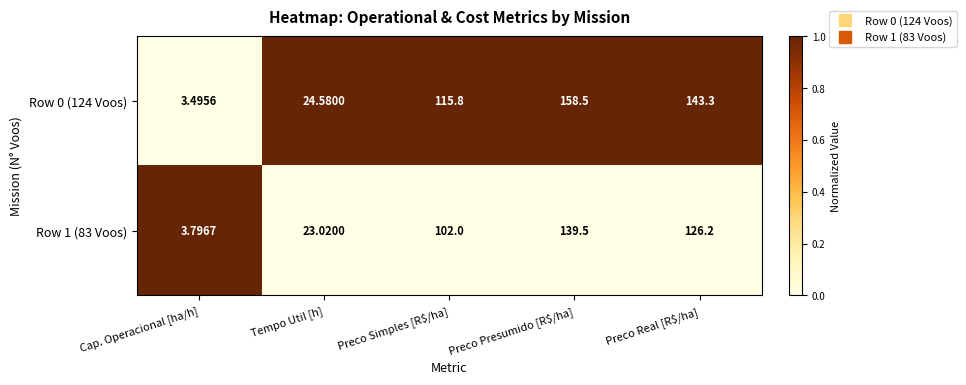

Where does the Row 0 (124 Voos) series first go above 115?

Preco Simples [R$/ha]